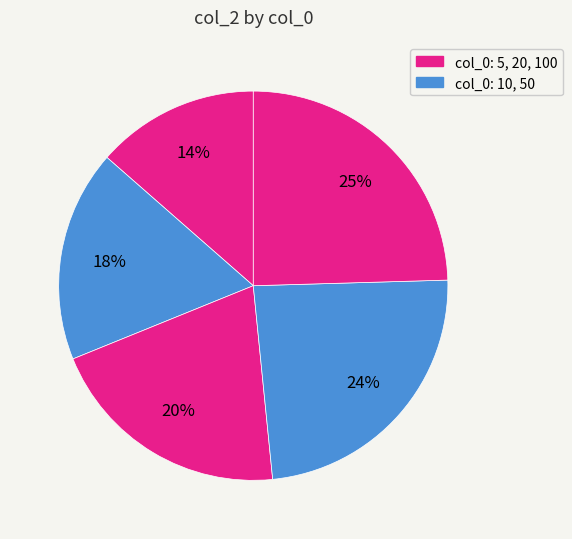

How many slices are in this pie chart?

5